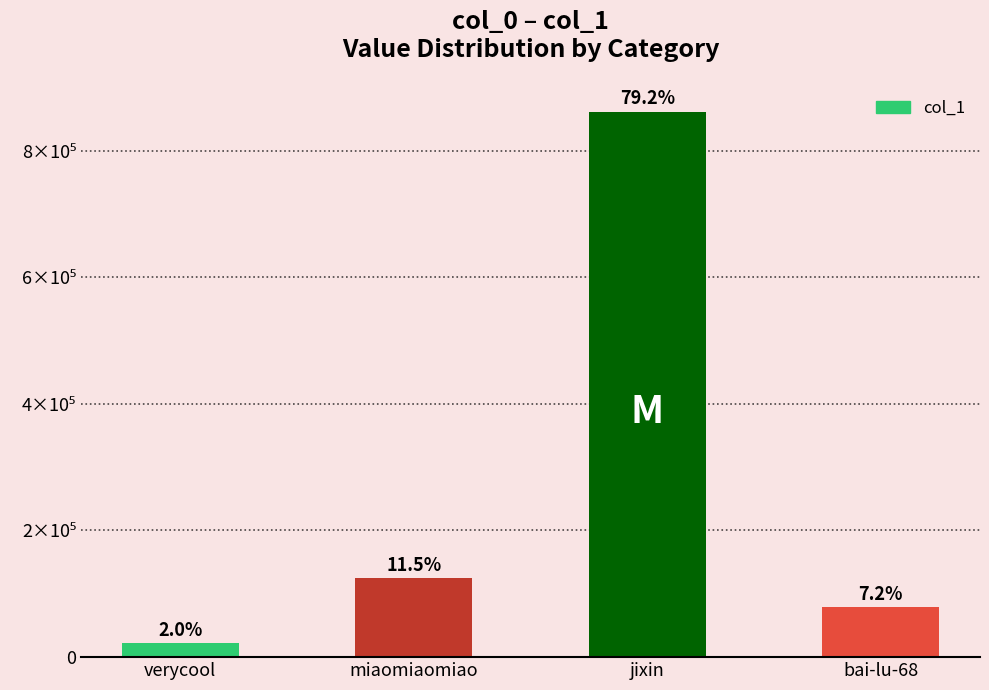

Rank the categories by value from lowest to highest.

verycool, bai-lu-68, miaomiaomiao, jixin